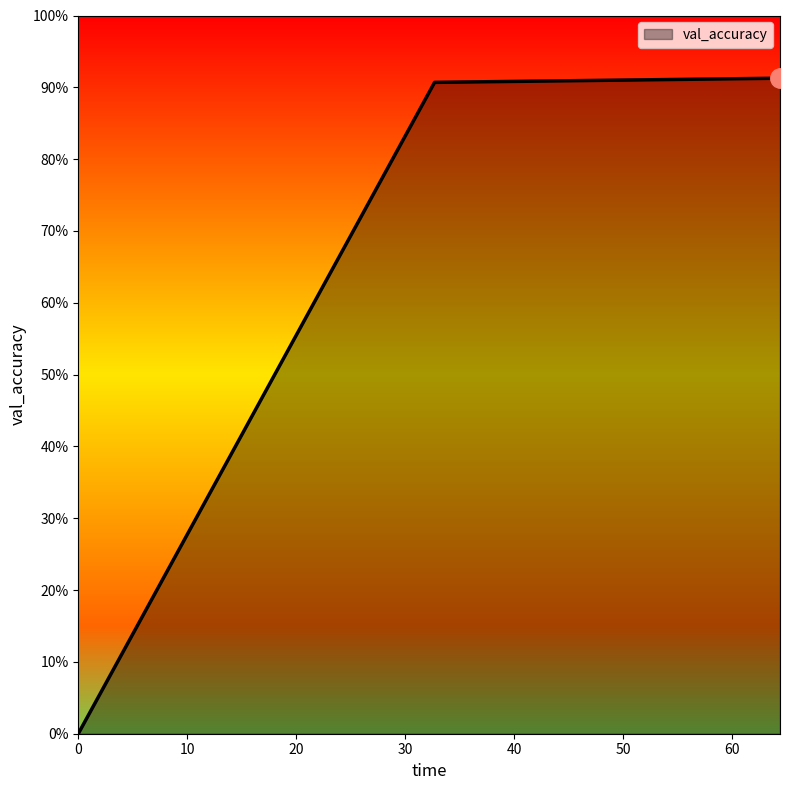

Rank the categories by value from highest to lowest.

64.4, 32.7, 0.0